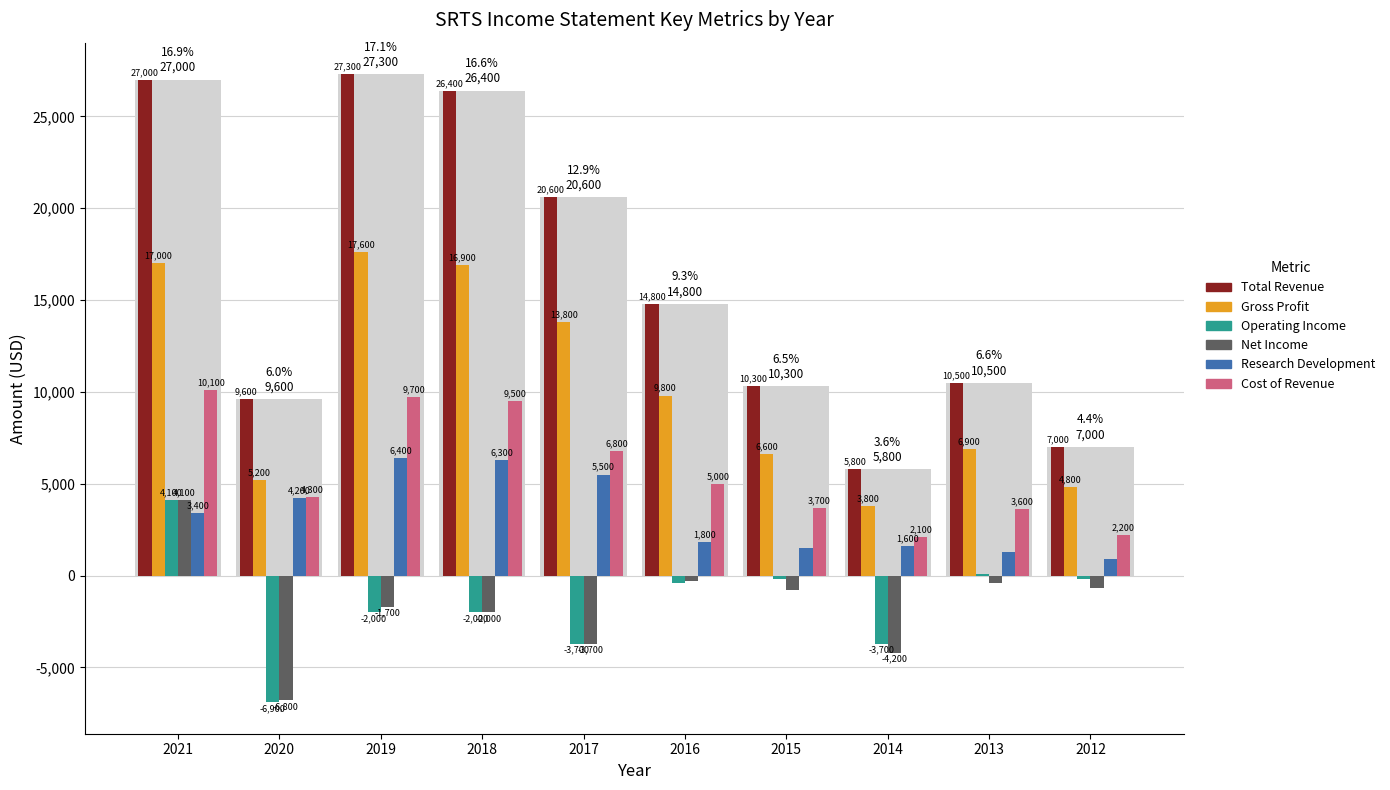

Is it true that Operating Income equals -200 at 2012?

True